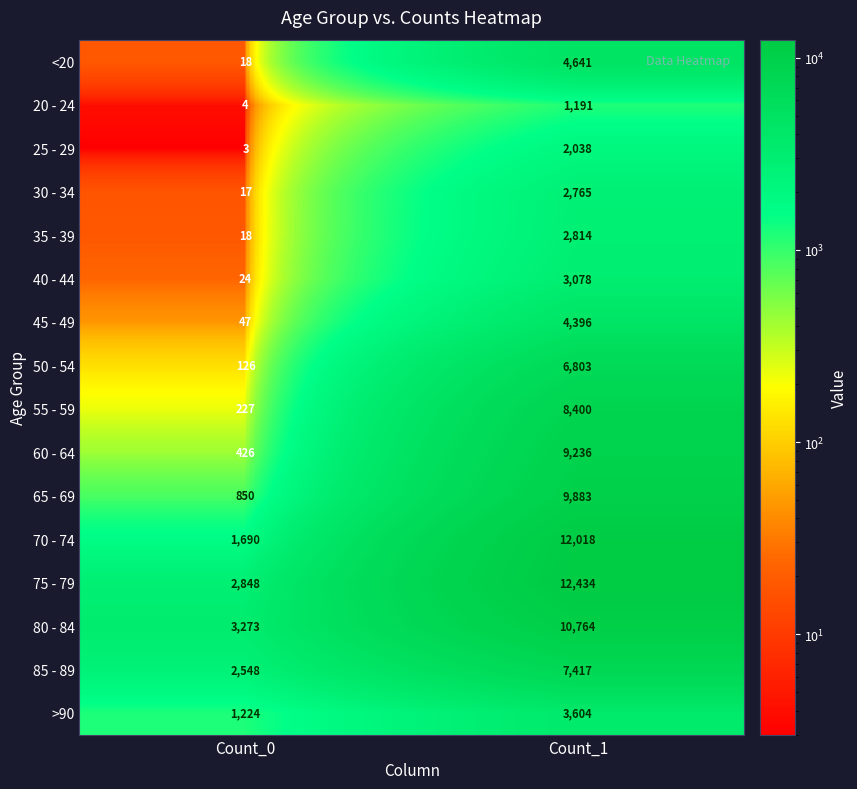

At how many categories does at least one series exceed 149?

2